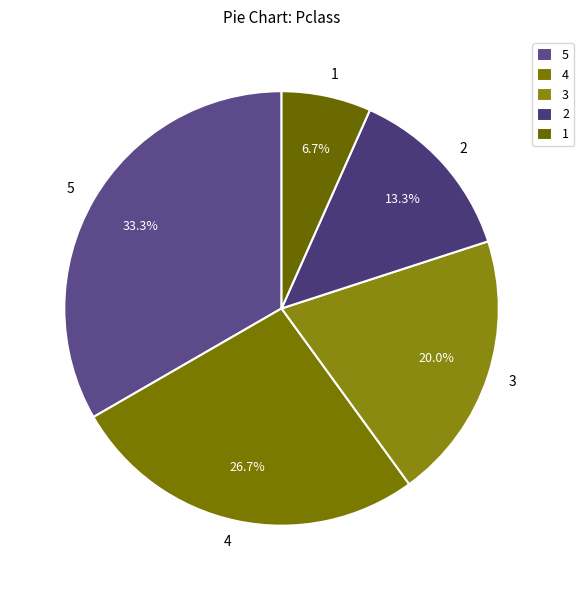

Between 3 and 2, which is larger?

3